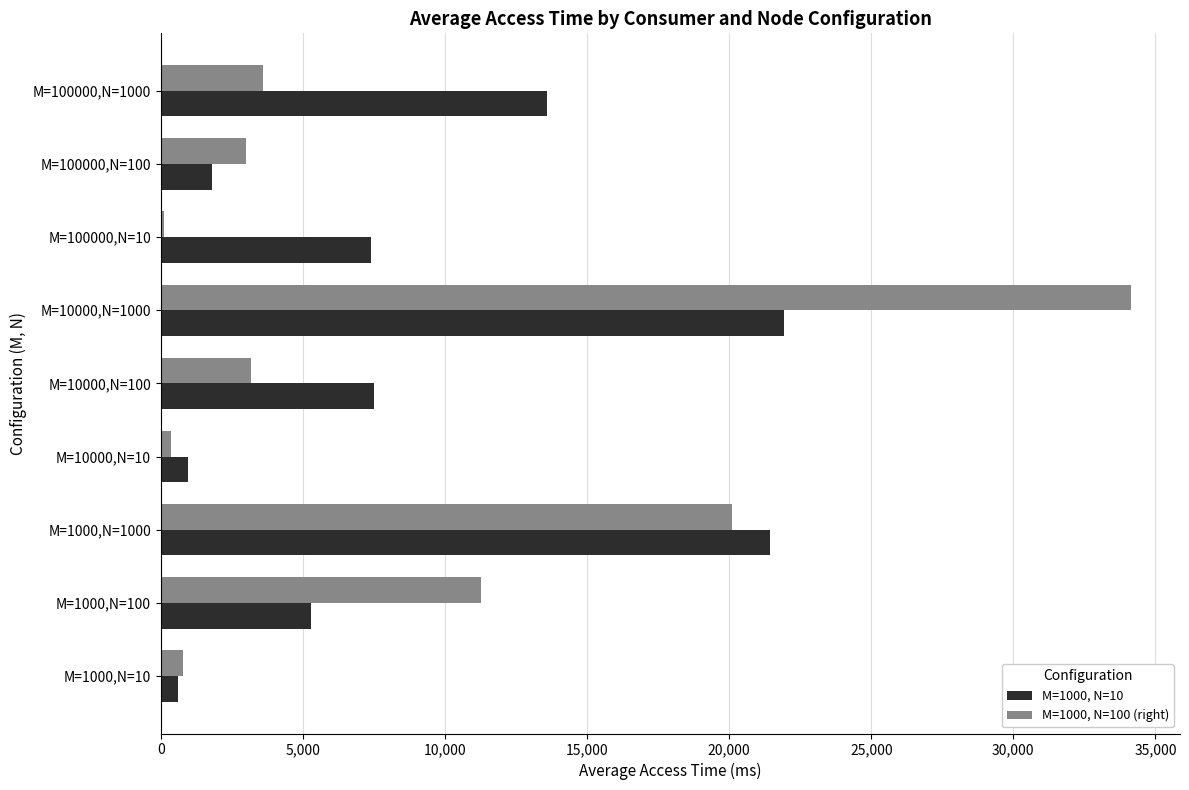

Is the value of M=1000, N=100 (right) at M=1000,N=100 greater than the value of M=1000, N=10 at M=1000,N=100?

Yes